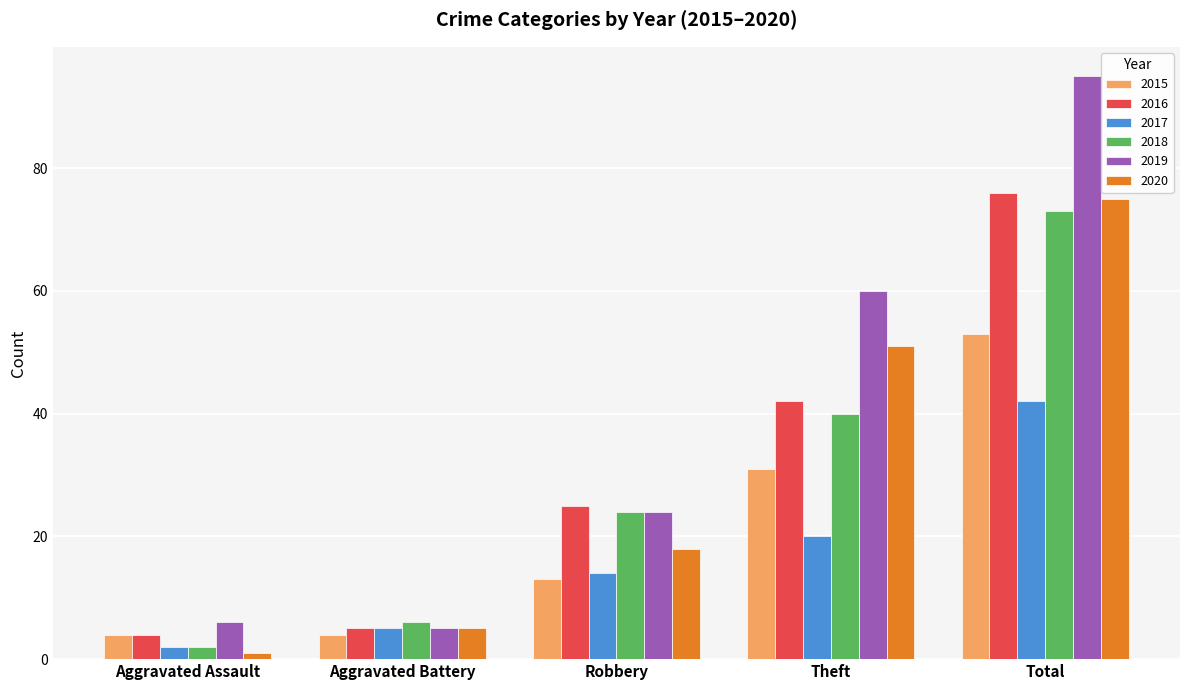

Is the value of 2019 at Aggravated Battery greater than the value of 2020 at Total?

No